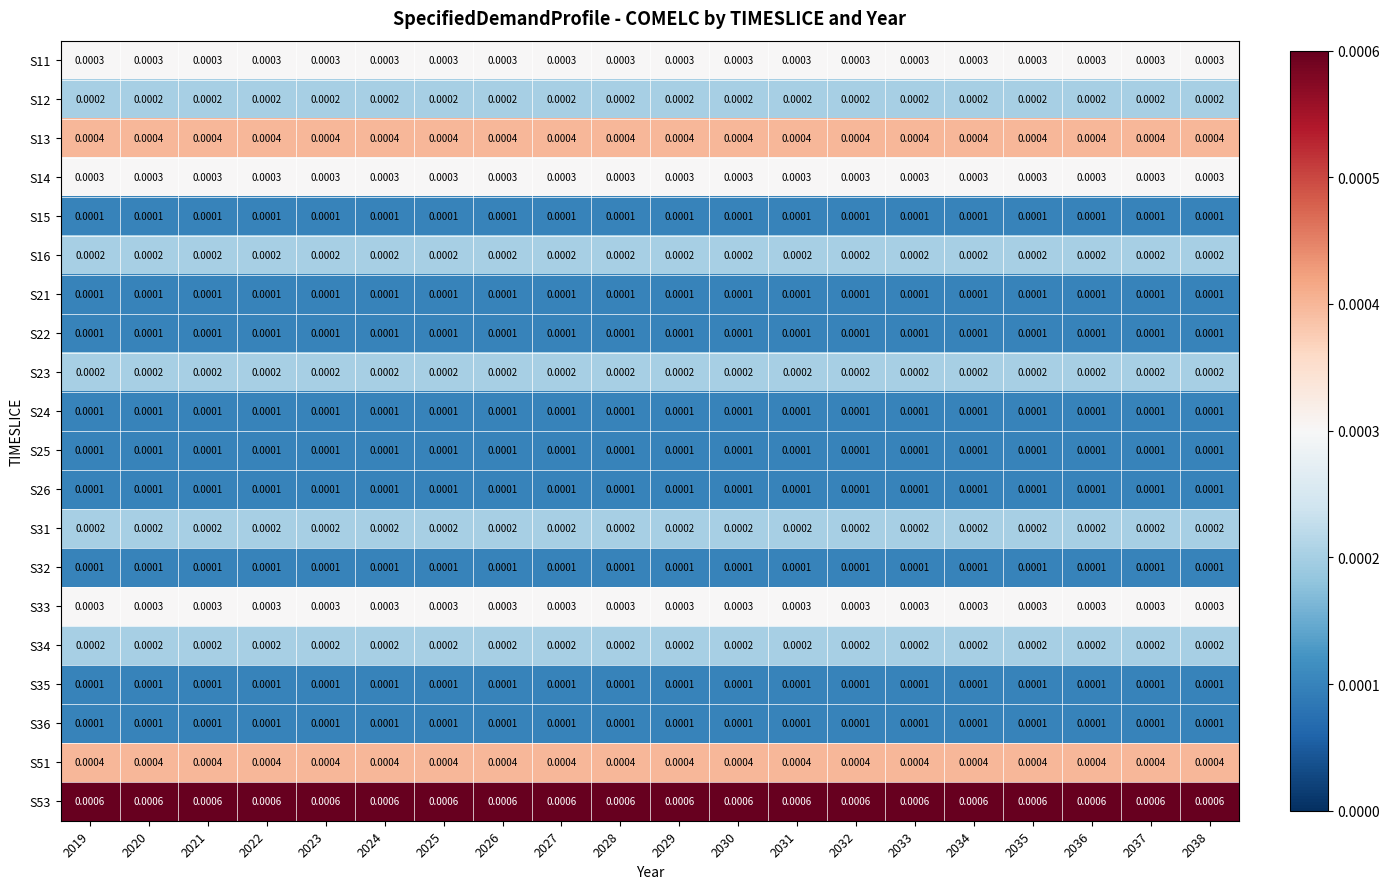

Is the value of S34 at 2028 greater than the value of S32 at 2038?

Yes